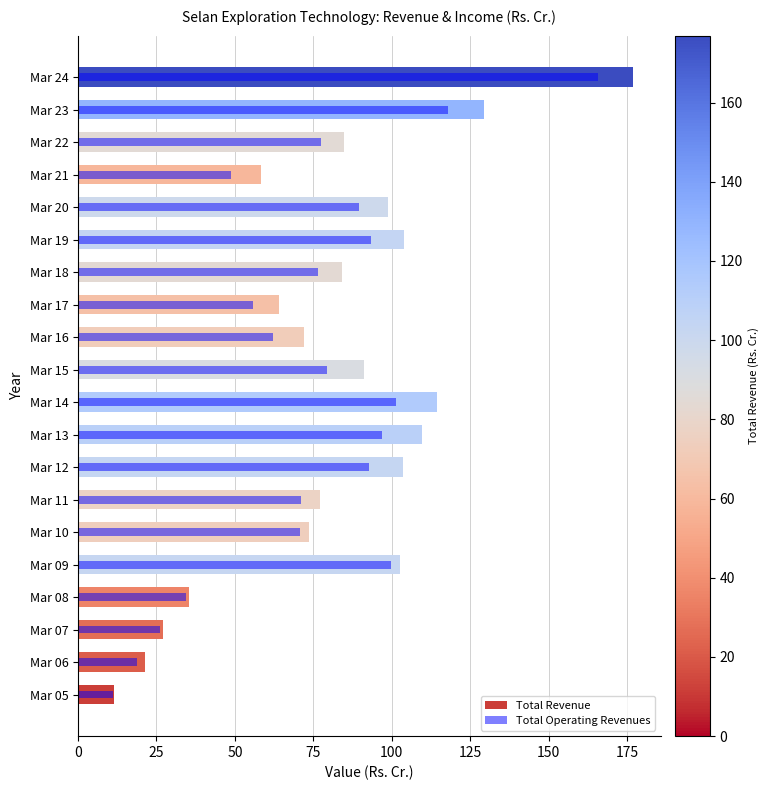

How many data points in Total Operating Revenues are above 77?

10